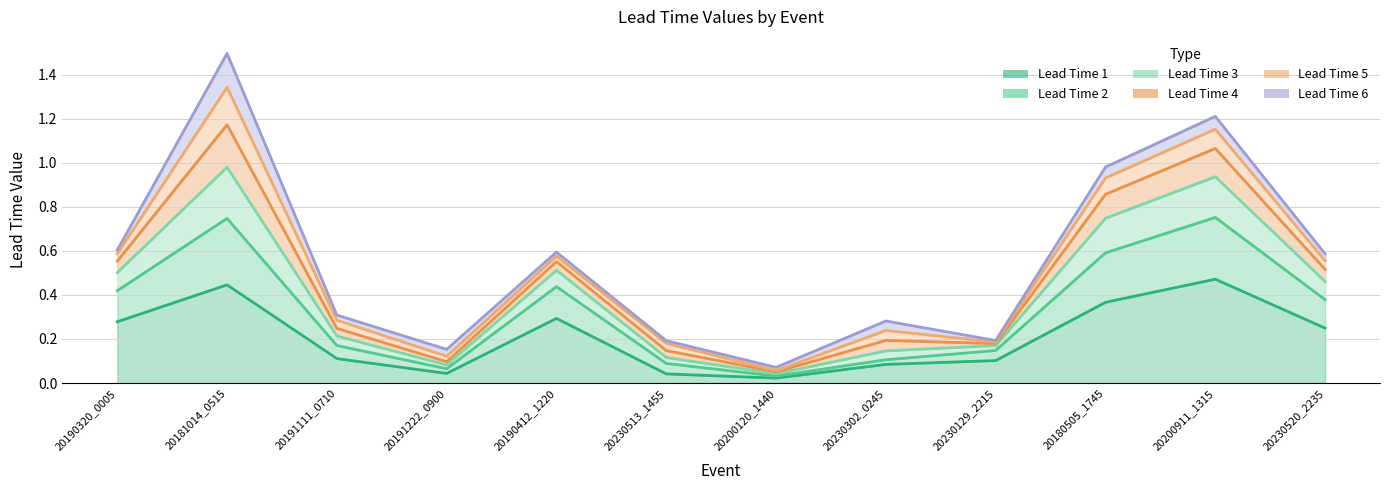

What is the maximum value shown in the chart?

1.5